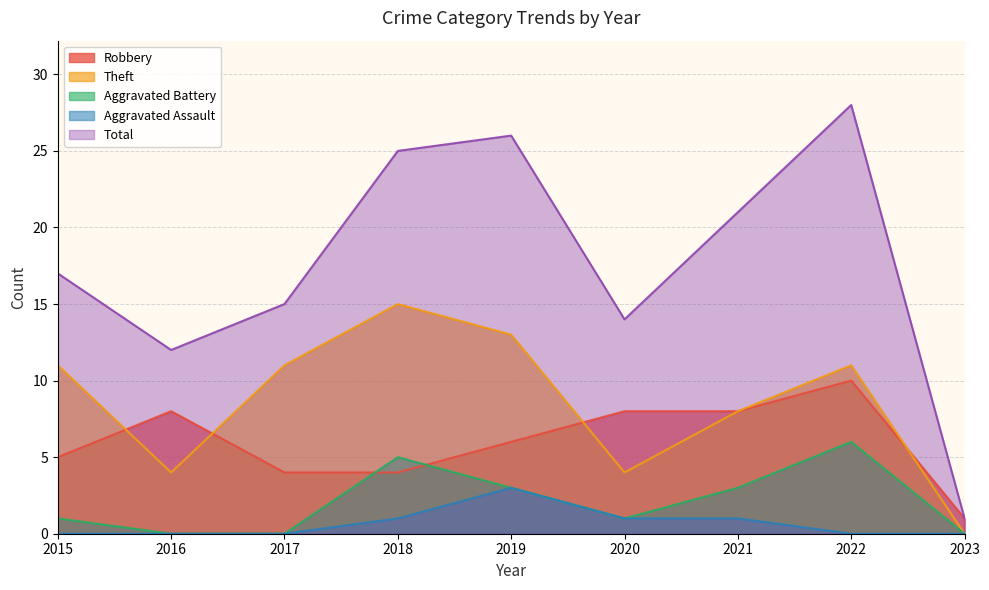

Which series has the largest total across all categories?

Total